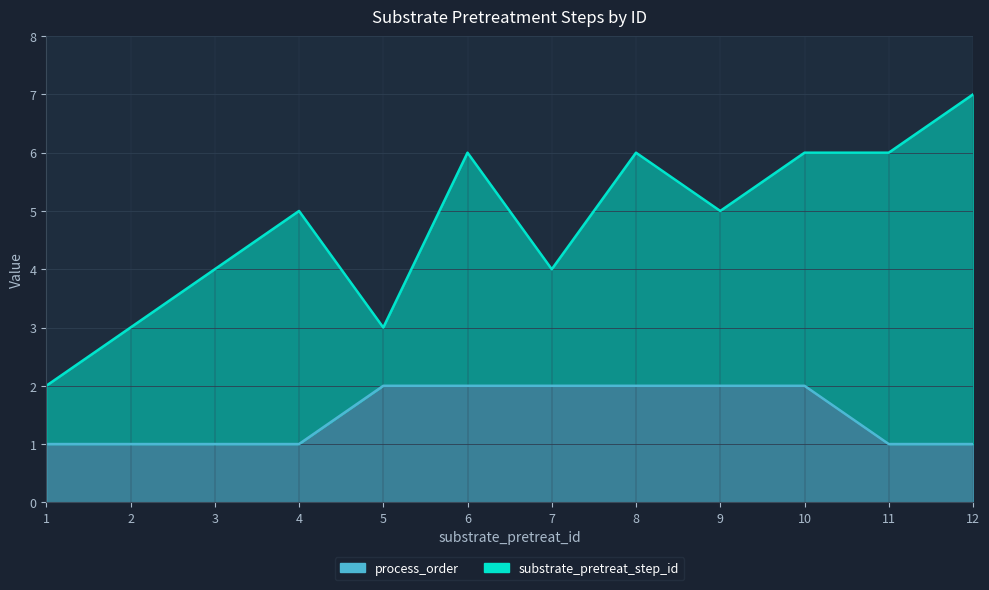

What is the average value?

2